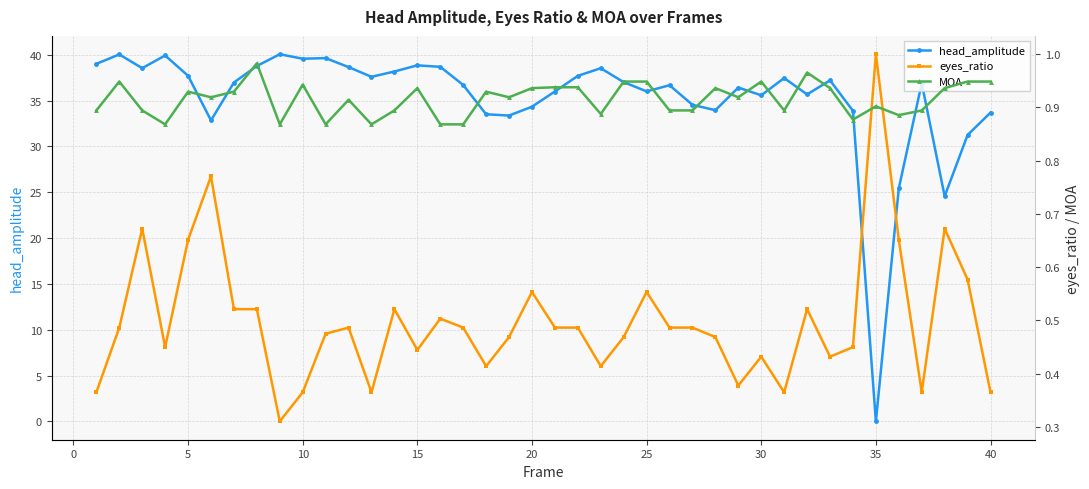

What is the maximum value for head_amplitude?

40.0